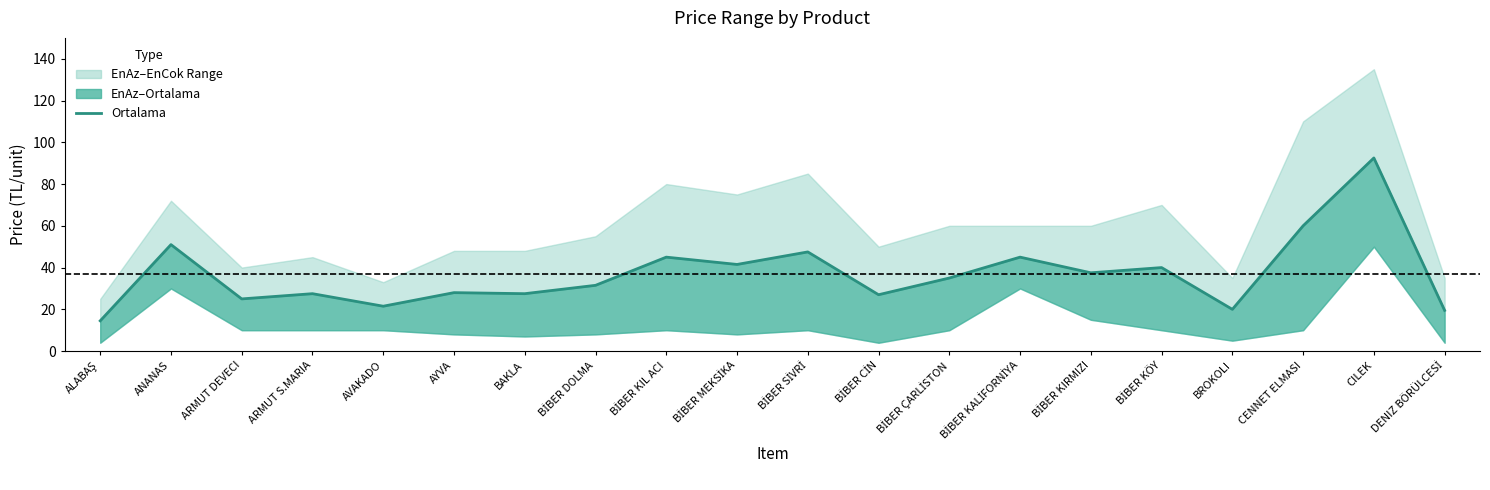

What is the average value?

36.9